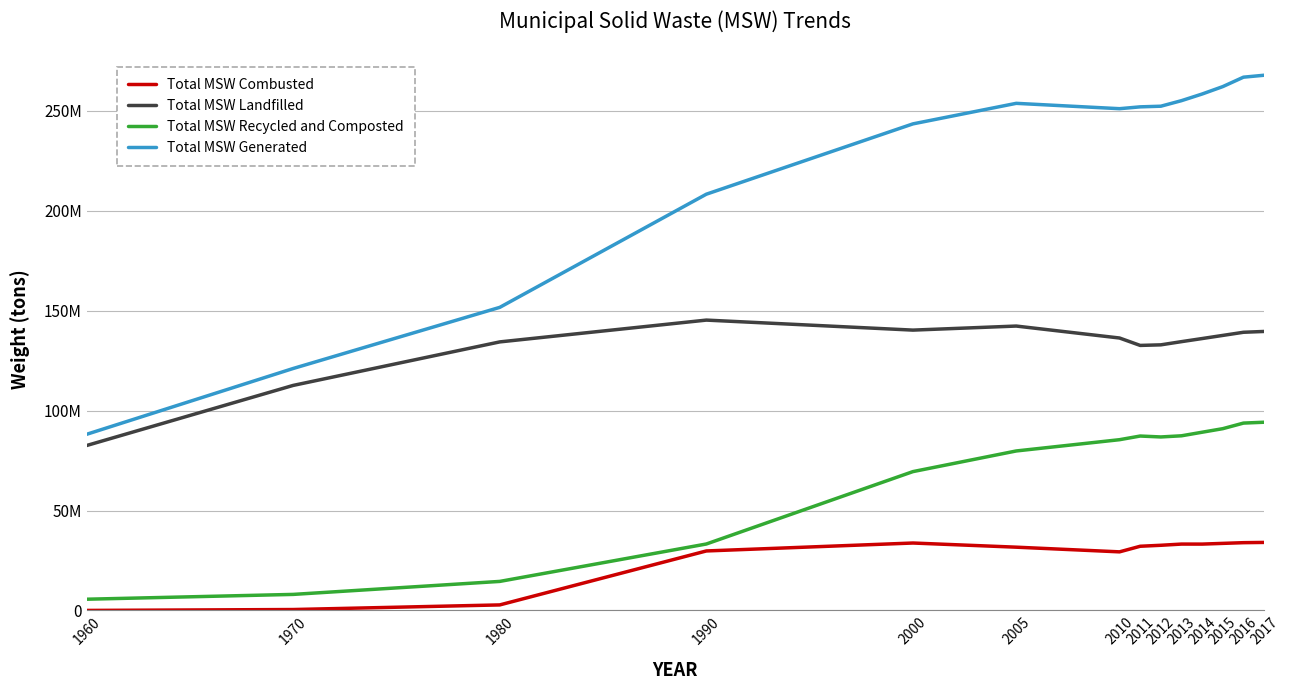

What is the total value across all series at 2012?

504580000